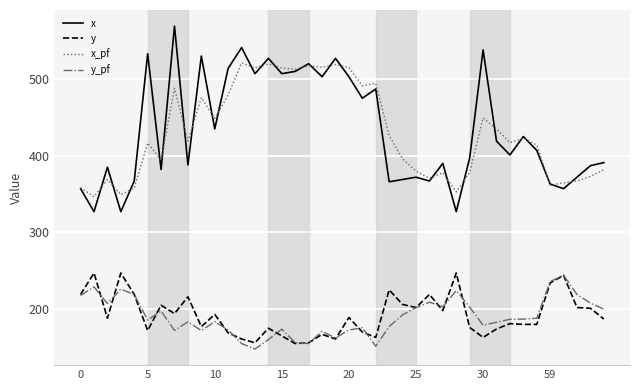

What is the difference between the second highest and second lowest values in the y_pf series?

84.4